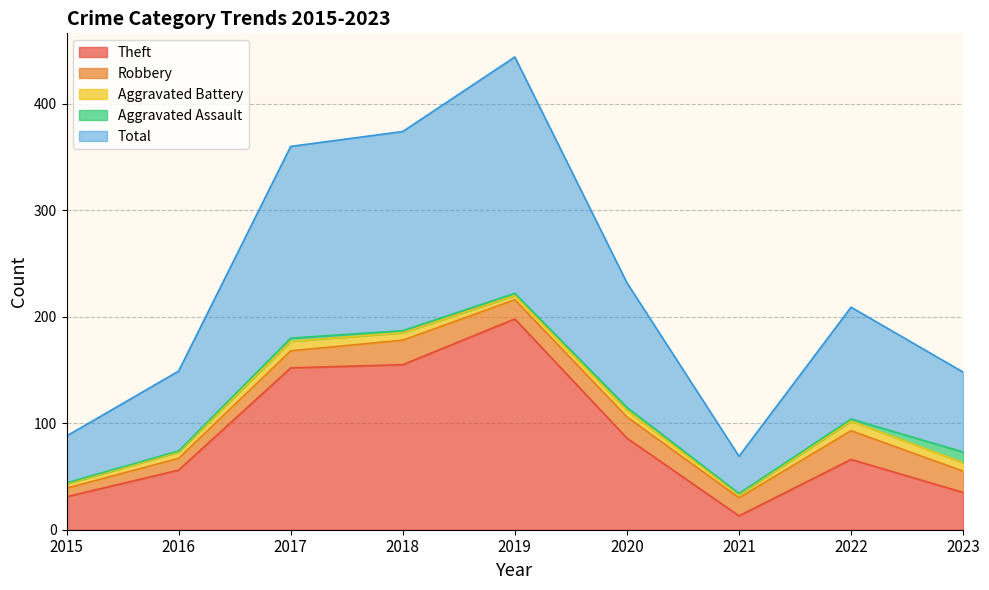

Reading right to left, what are all the values shown in this chart?

Theft: 35	66	13	86	198	155	152	56	31
Robbery: 20	27	17	20	18	23	16	11	8
Aggravated Battery: 8	9	3	6	4	7	9	6	4
Aggravated Assault: 10	2	1	3	2	2	3	1	1
Total: 75	105	35	117	222	187	180	75	44